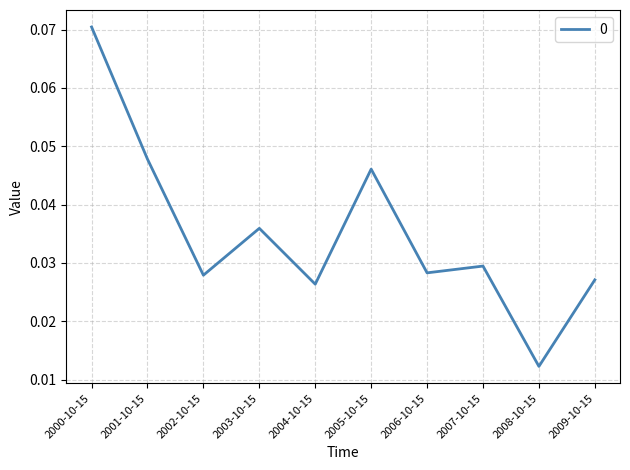

What position from the right is 2007-10-15?

3